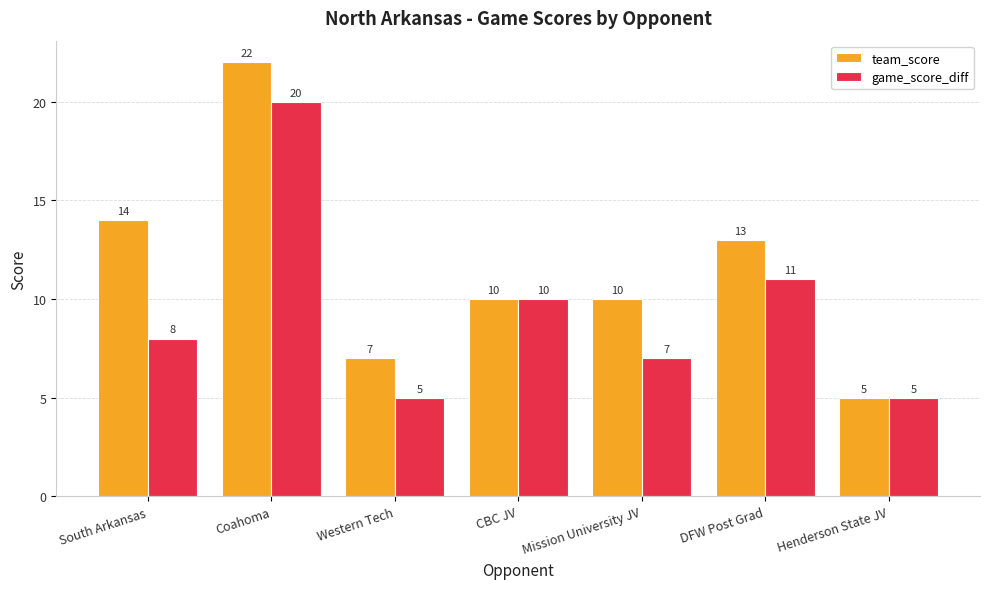

Rank the series by their maximum value, from highest to lowest.

team_score, game_score_diff